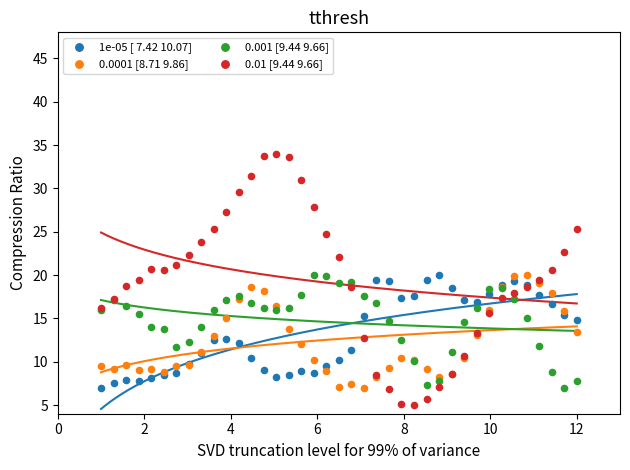

Which series has the largest Y range (max minus min)?

0.01 [9.44 9.66]